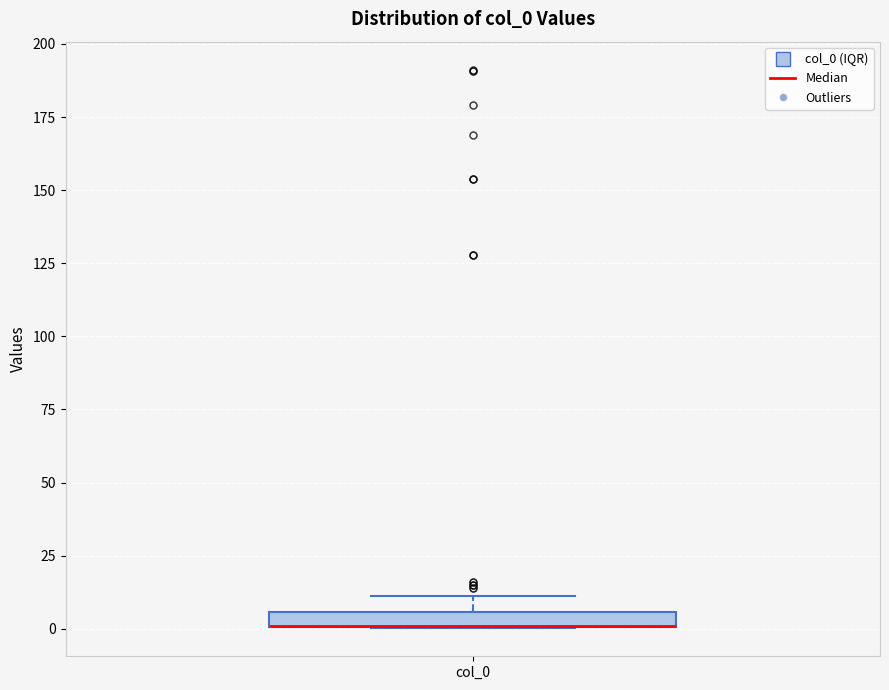

Where does the upper whisker of the box for col_0 end on the y-axis? The values are not printed on the chart, so give them approximately, as read against the axis.

10